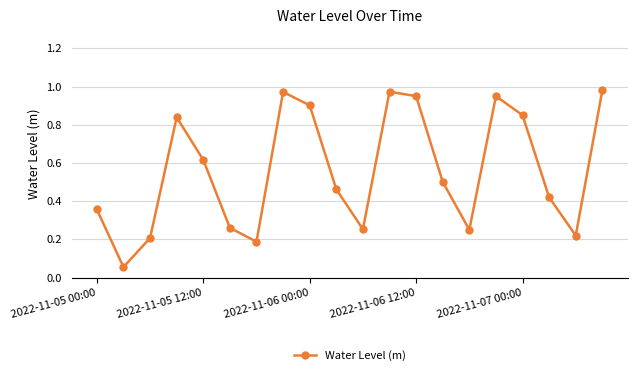

True or false: the data has more than 2 interior local peaks.

True